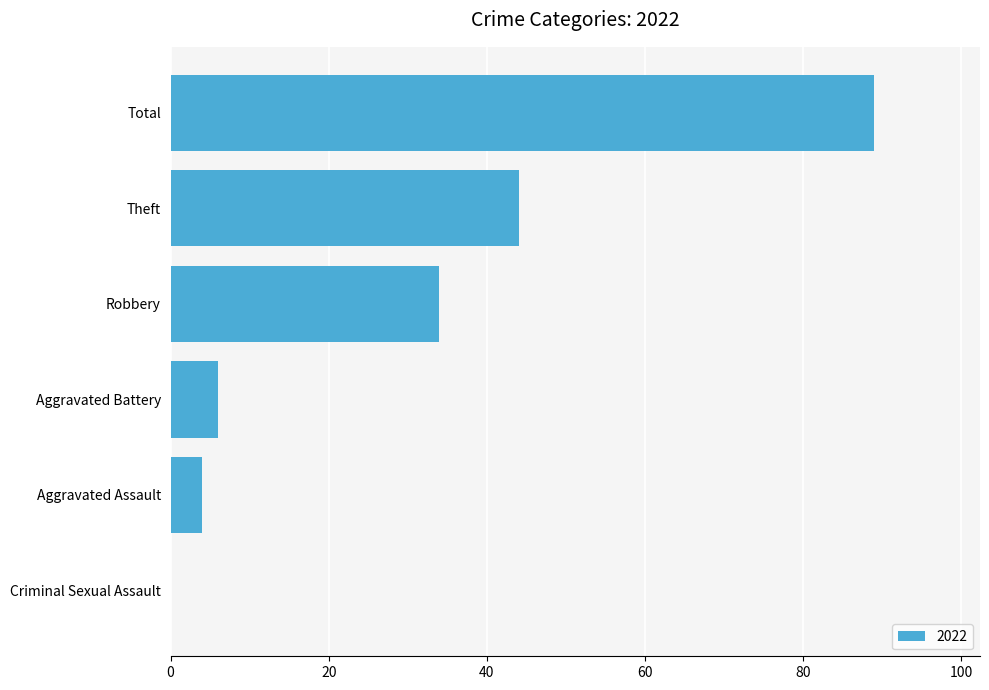

What is the maximum value shown in the chart?

89